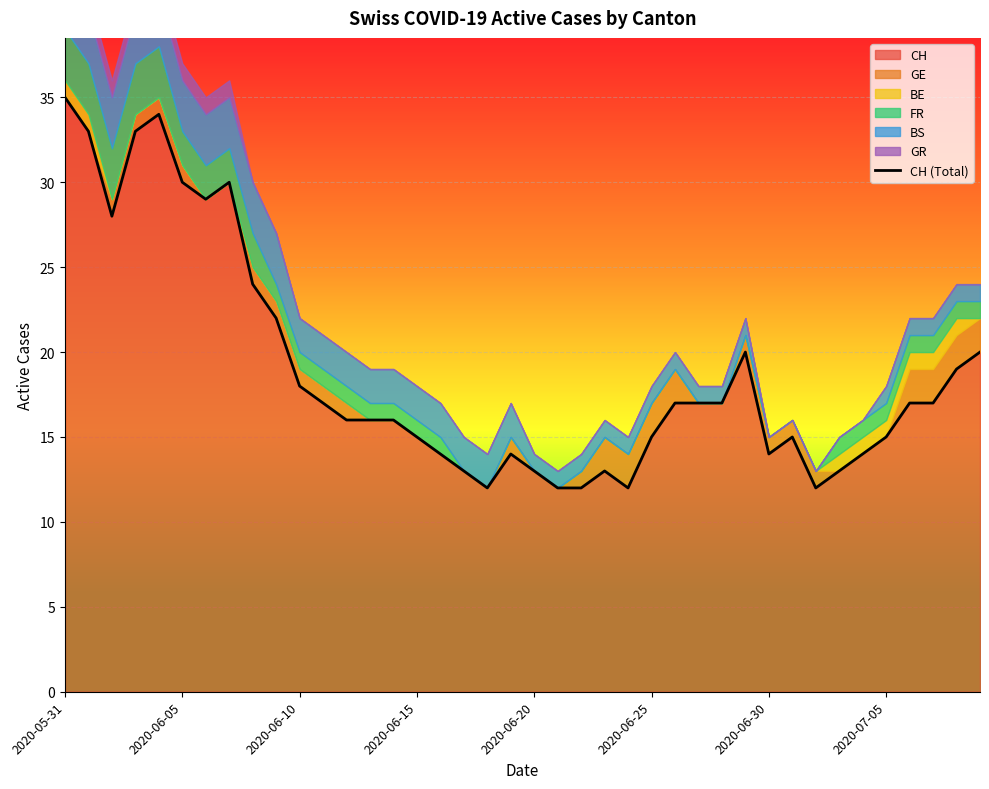

Is it true that CH equals 30 at 2020-06-05?

True